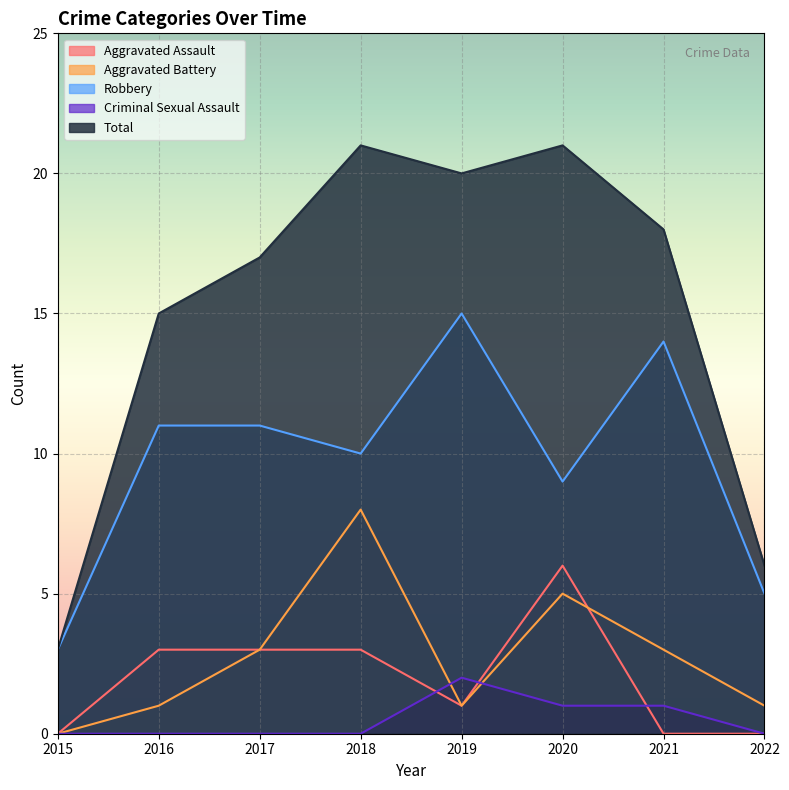

How many interior local peaks does the Criminal Sexual Assault series have?

1